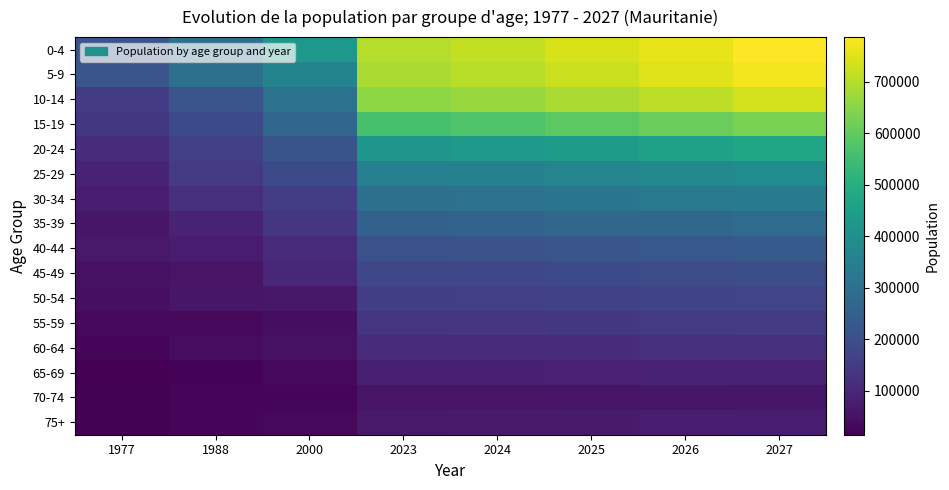

Reading left to right, extract all data points from this chart.

0-4: 1977=216787	1988=305113	2000=426457	2023=701956	2024=715433	2025=738477	2026=762215	2027=786643
5-9: 1977=219206	1988=298809	2000=362477	2023=689924	2024=703184	2025=725843	2026=749184	2027=773205
10-14: 1977=152665	1988=218743	2000=302672	2023=654585	2024=667092	2025=688503	2026=710553	2027=733240
15-19: 1977=138274	1988=189490	2000=269752	2023=563050	2024=573700	2025=591983	2026=610799	2027=630146
20-24: 1977=111318	1988=161463	2000=214959	2023=420572	2024=428410	2025=441891	2026=455751	2027=469986
25-29: 1977=89029	1988=144996	2000=187544	2023=348210	2024=354640	2025=365720	2026=377106	2027=388796
30-34: 1977=73724	1988=117148	2000=154431	2023=300641	2024=306200	2025=315776	2026=325618	2027=335722
35-39: 1977=61709	1988=89672	2000=135352	2023=255667	2024=260378	2025=268483	2026=276809	2027=285355
40-44: 1977=68686	1988=72879	2000=106139	2023=209012	2024=212865	2025=219508	2026=226333	2027=233339
45-49: 1977=47843	1988=55701	2000=99061	2023=178985	2024=182286	2025=187978	2026=193827	2027=199832
50-54: 1977=47120	1988=61931	2000=65814	2023=158330	2024=161269	2025=166338	2026=171550	2027=176904
55-59: 1977=34398	1988=31722	2000=44648	2023=133645	2024=136104	2025=140373	2026=144762	2027=149269
60-64: 1977=27262	1988=40793	2000=49560	2023=108127	2024=110144	2025=113632	2026=117221	2027=120910
65-69: 1977=14572	1988=22649	2000=31644	2023=81901	2024=83411	2025=86042	2026=88748	2027=91529
70-74: 1977=18414	1988=23780	2000=27198	2023=55037	2024=56068	2025=57858	2026=59700	2027=61595
75+: 1977=17823	1988=29347	2000=30451	2023=67891	2024=69179	2025=71413	2026=73716	2027=76086